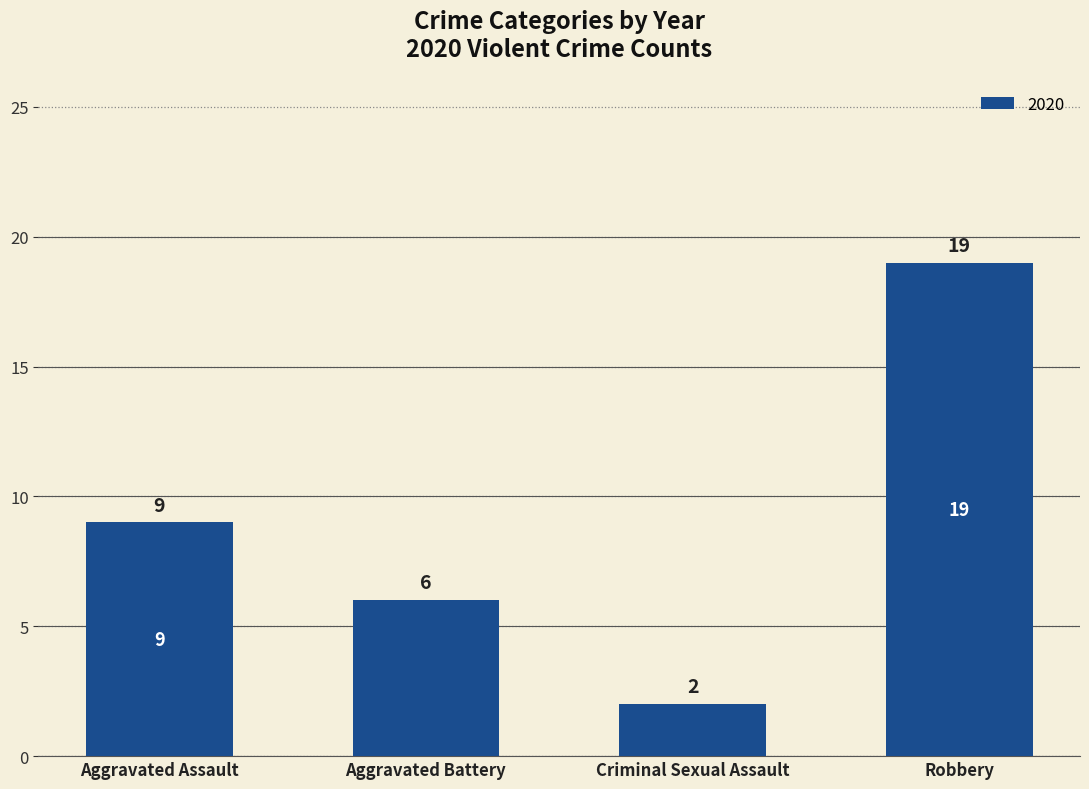

What is the greatest value displayed?

19